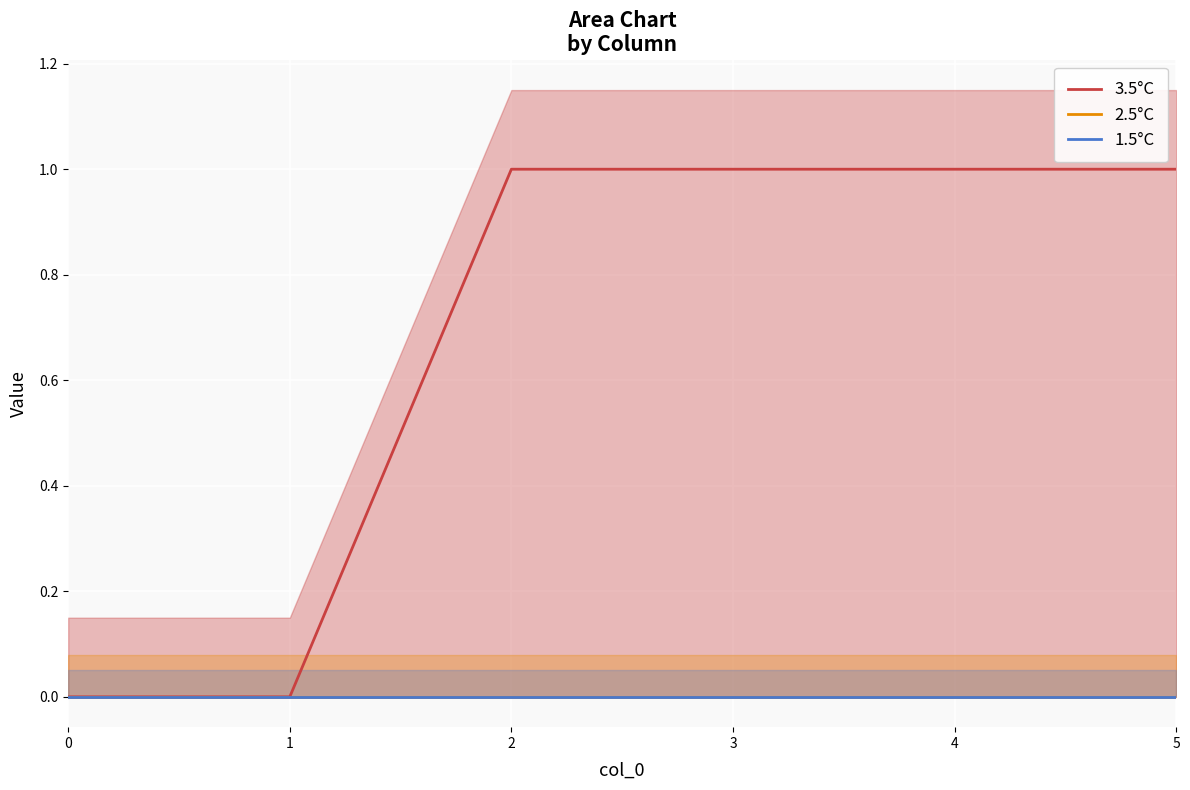

Rank the series by their maximum value, from highest to lowest.

3.5°C, 2.5°C, 1.5°C